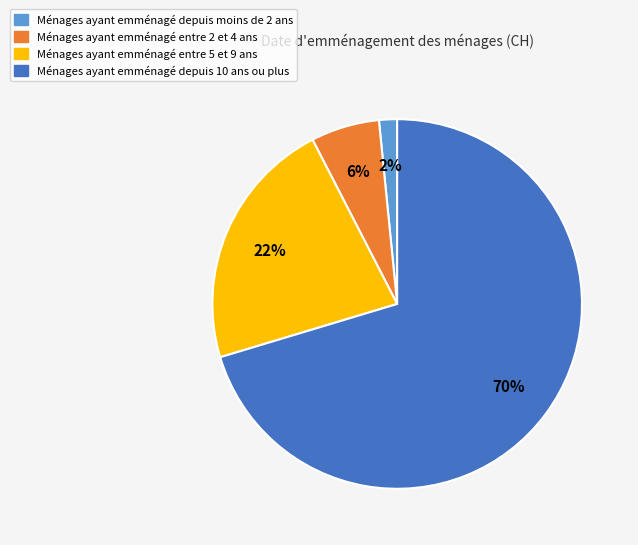

Is there any slice that represents more than half of the pie?

Yes